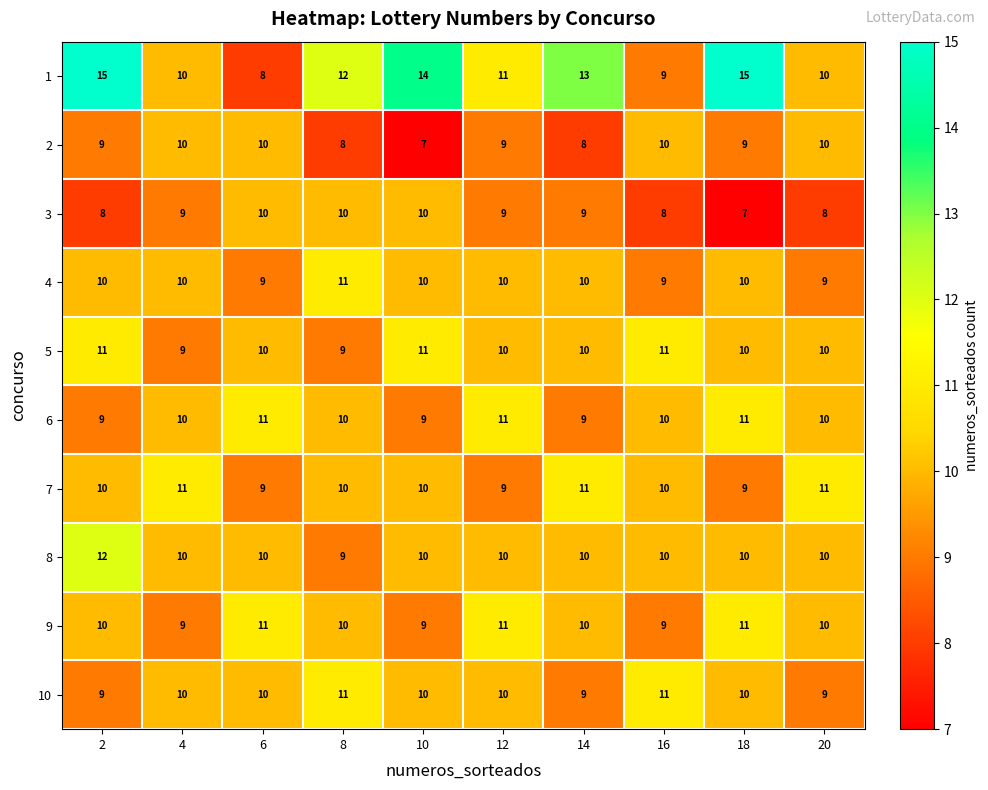

The 9 series shows 11 at 18. True or false?

True